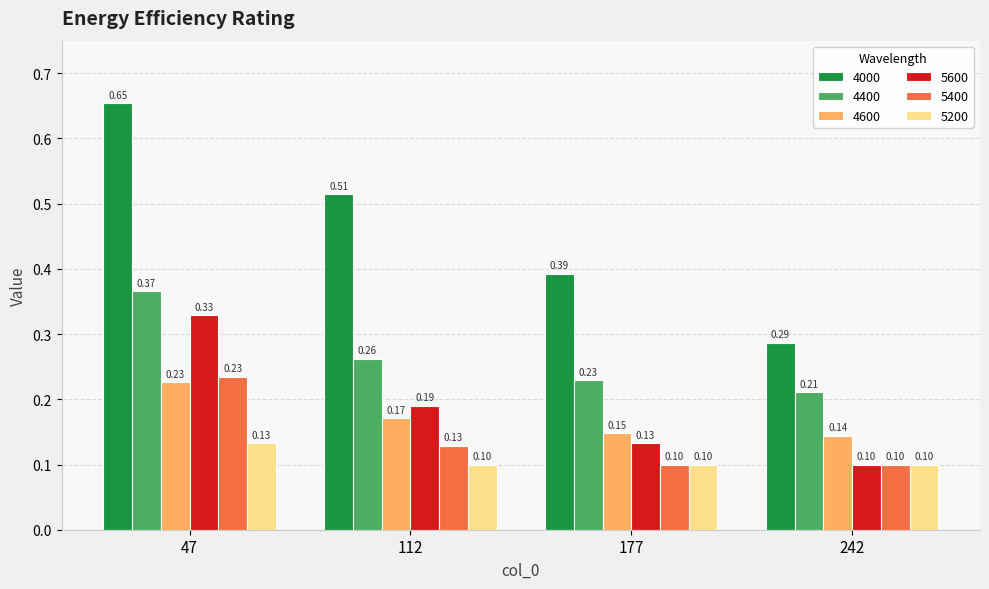

At which label is 4600 closest to 0?

242